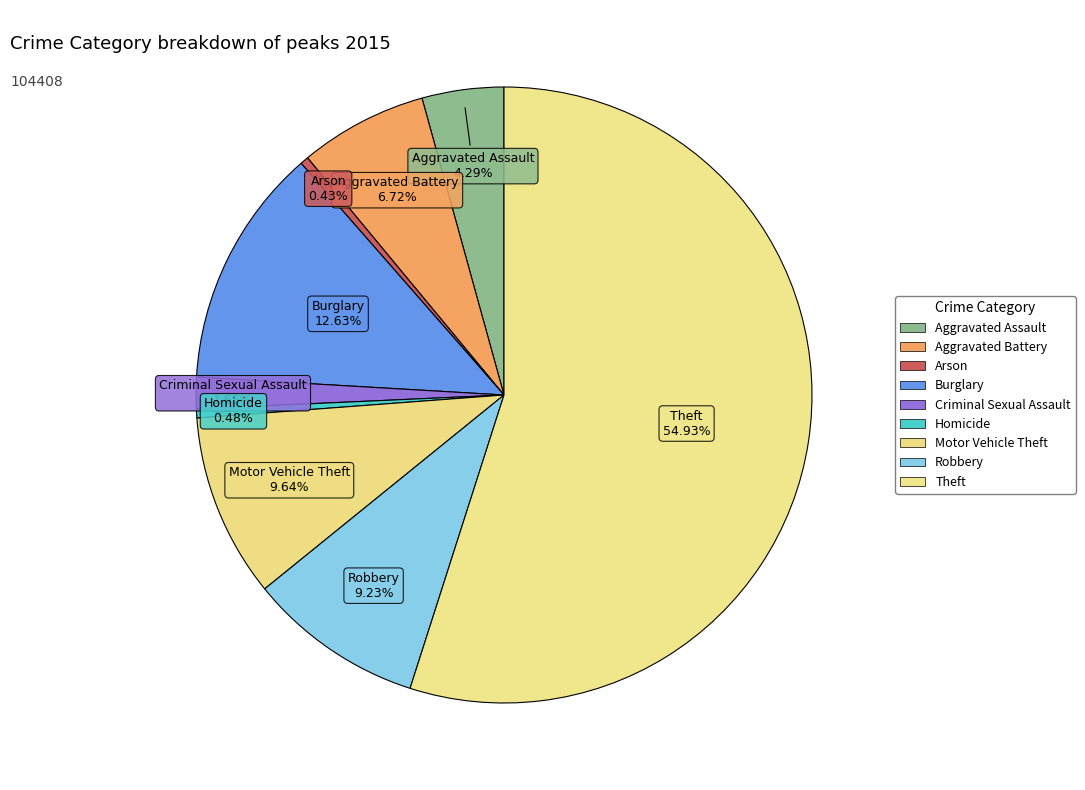

How many slices are in this pie chart?

9